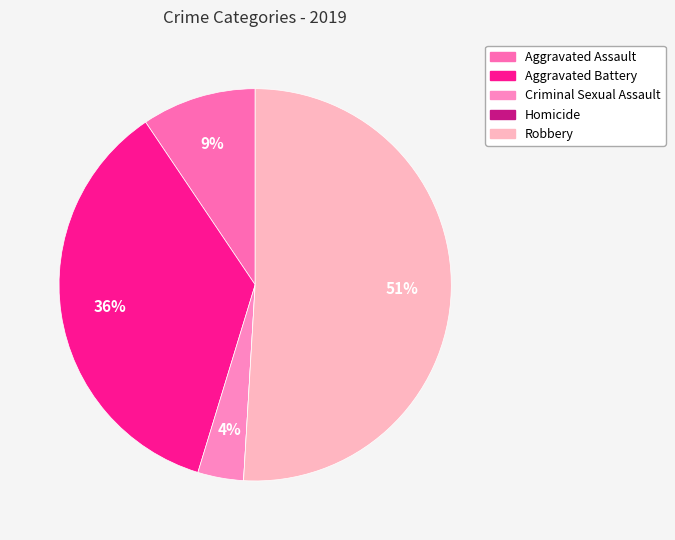

Between Aggravated Battery and Aggravated Assault, which is larger?

Aggravated Battery